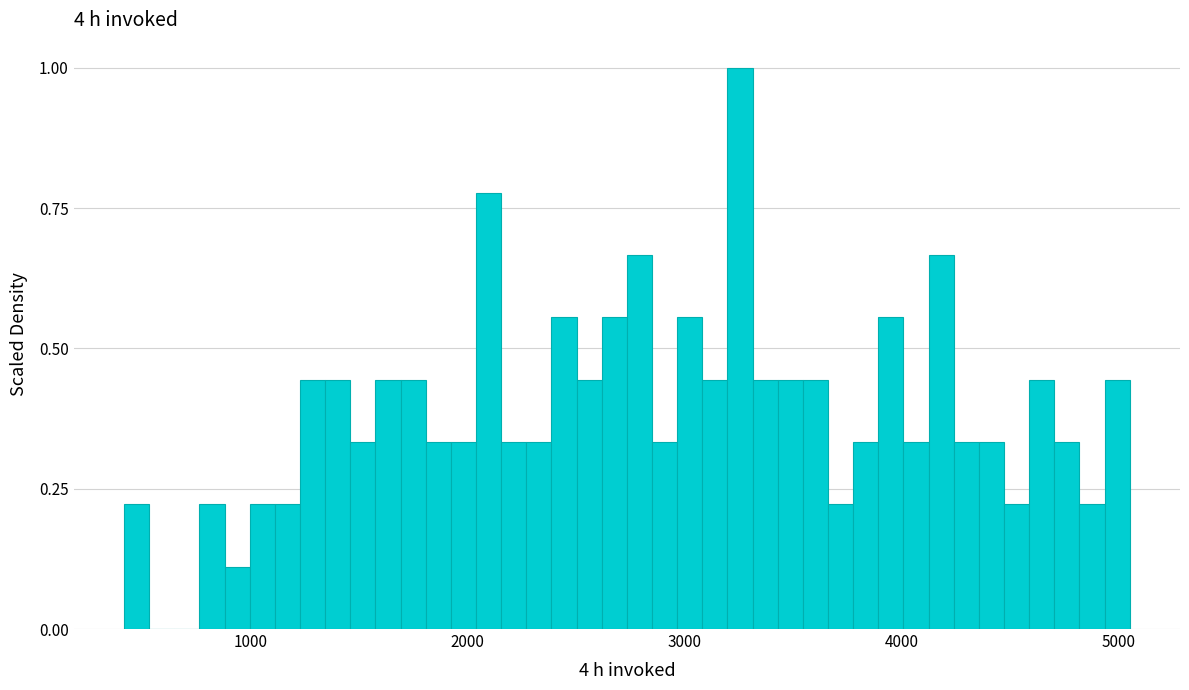

Around what value on the x-axis is the tallest bar? Give the approximate position of its centre, as read against the axis.

3300